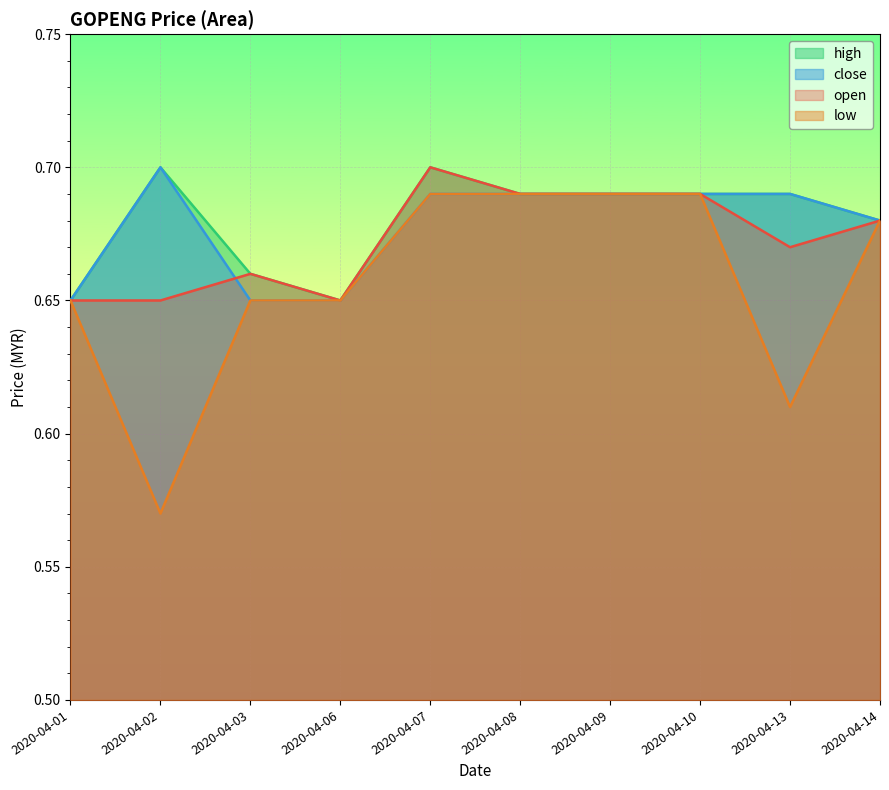

True or false: high and close cross at least once.

False